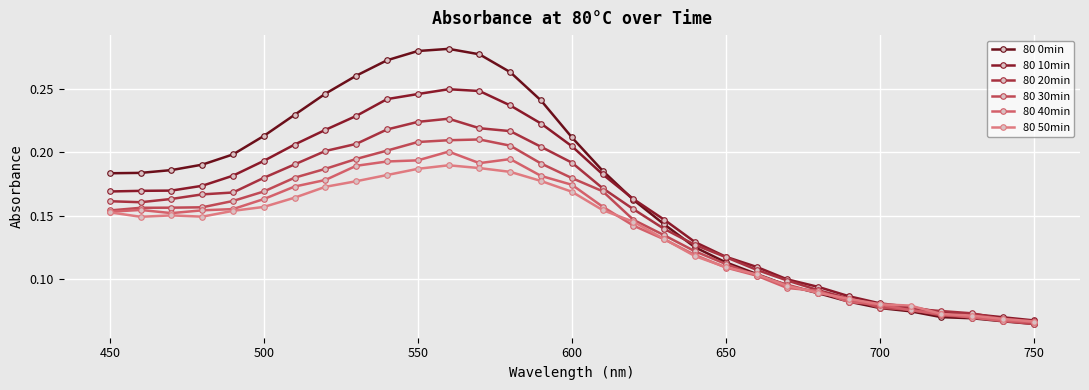

In 80 40min, how many points are higher than both neighbors (excluding endpoints)?

3